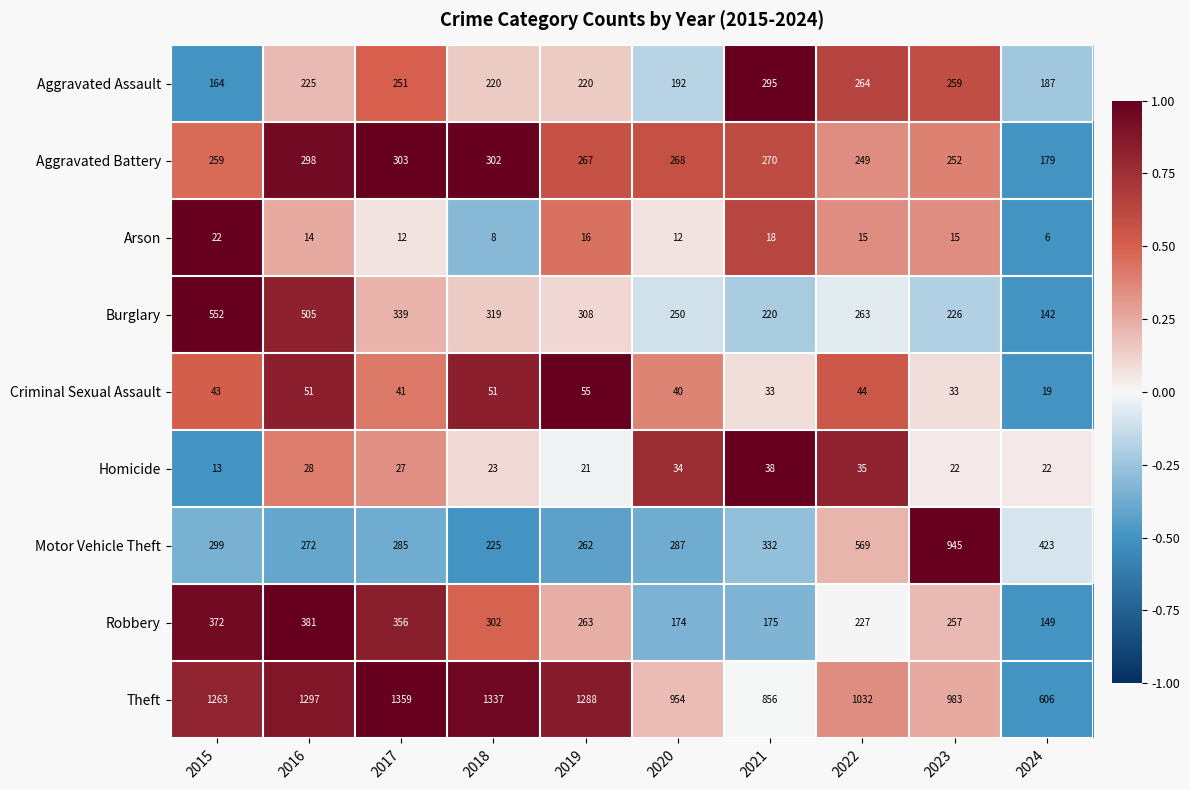

At 2016, list the series in order from smallest to largest.

Arson, Homicide, Criminal Sexual Assault, Aggravated Assault, Motor Vehicle Theft, Aggravated Battery, Robbery, Burglary, Theft